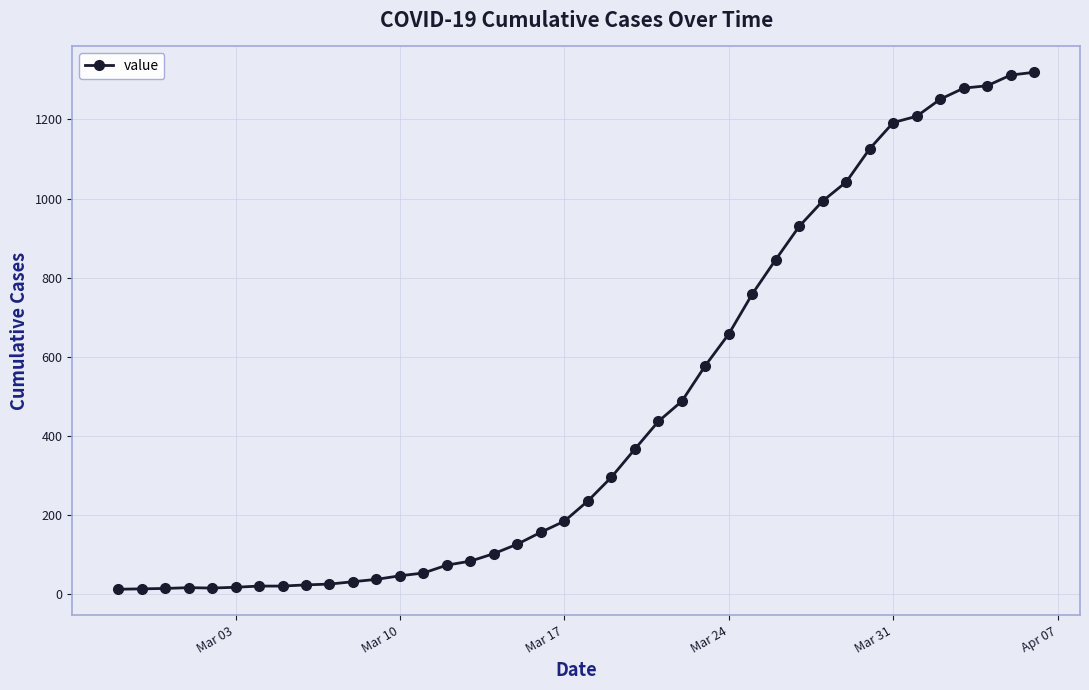

What is the average value?

467